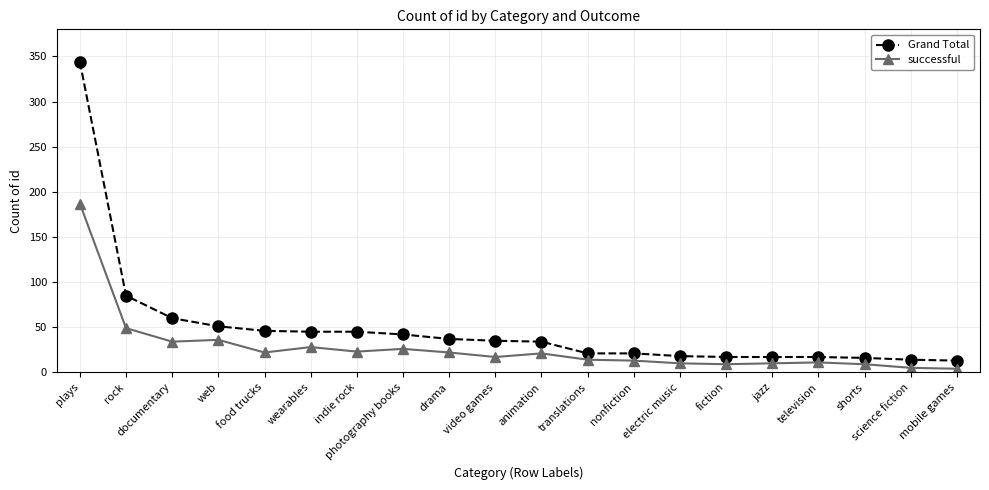

In successful, how many points are lower than both neighbors (excluding endpoints)?

5